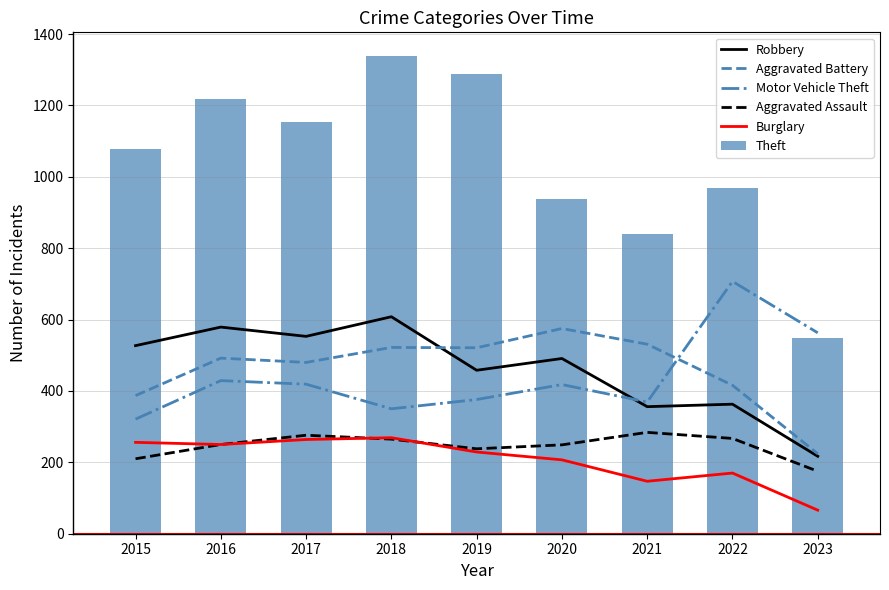

Is the value of Aggravated Battery at 2021 greater than the value of Burglary at 2022?

Yes